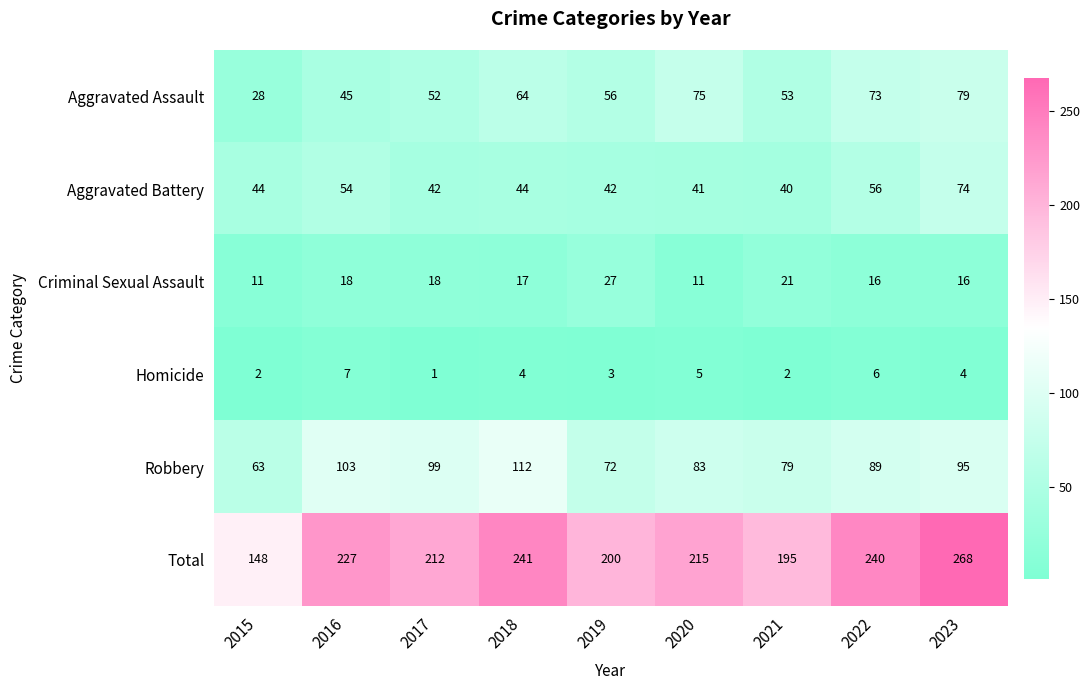

At which label does Aggravated Assault first exceed 56?

2018